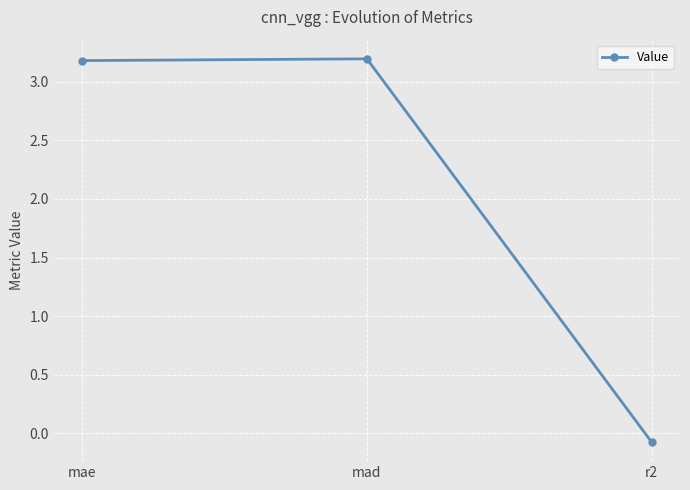

Between r2 and mae, which is larger?

mae